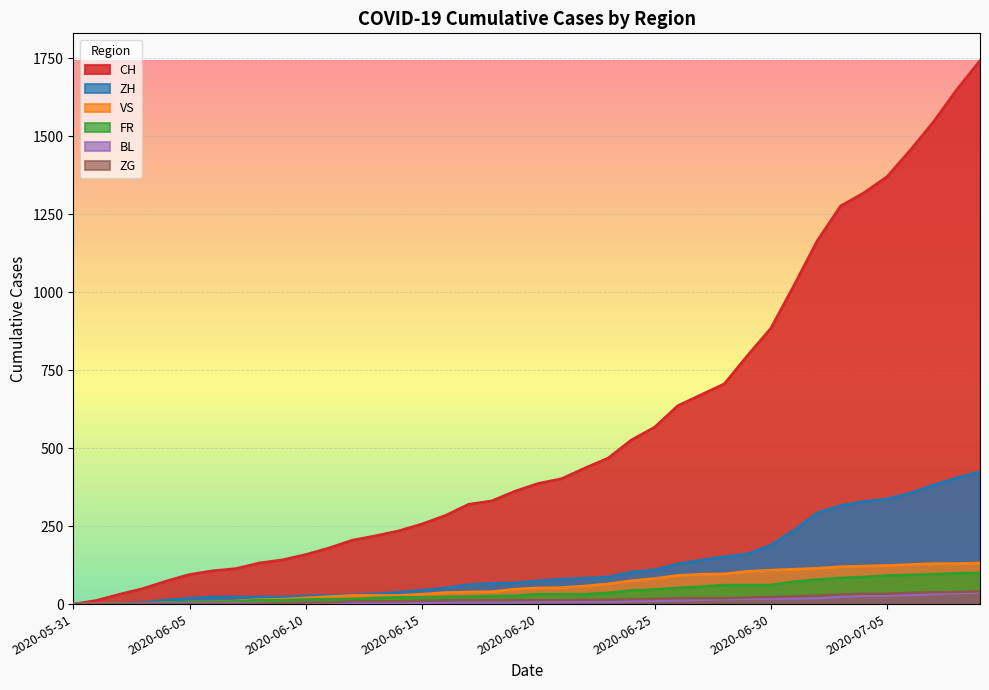

True or false: BL and ZG intersect in this chart.

False